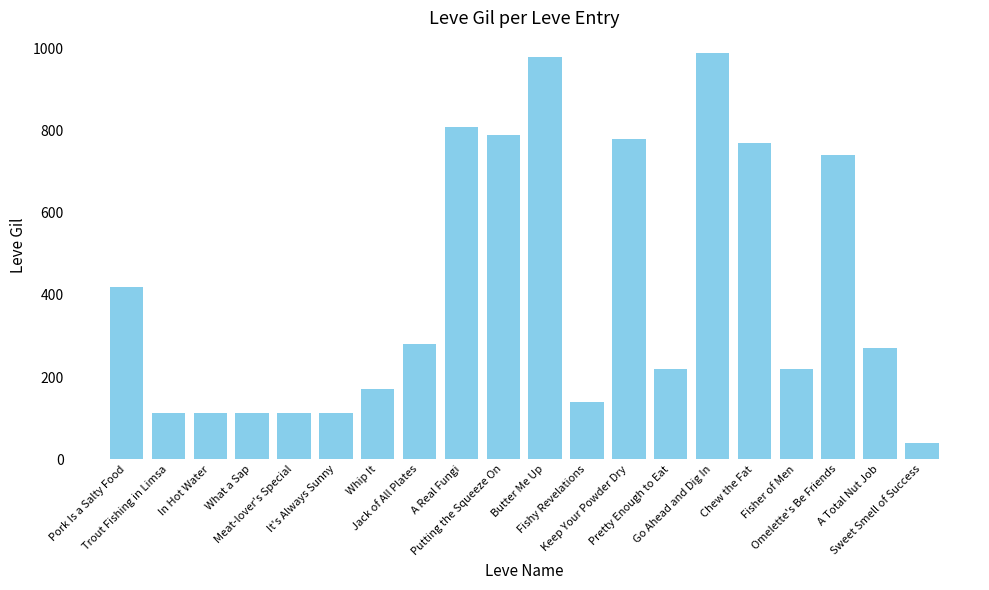

At which label is the value closest to 515?

Pork Is a Salty Food